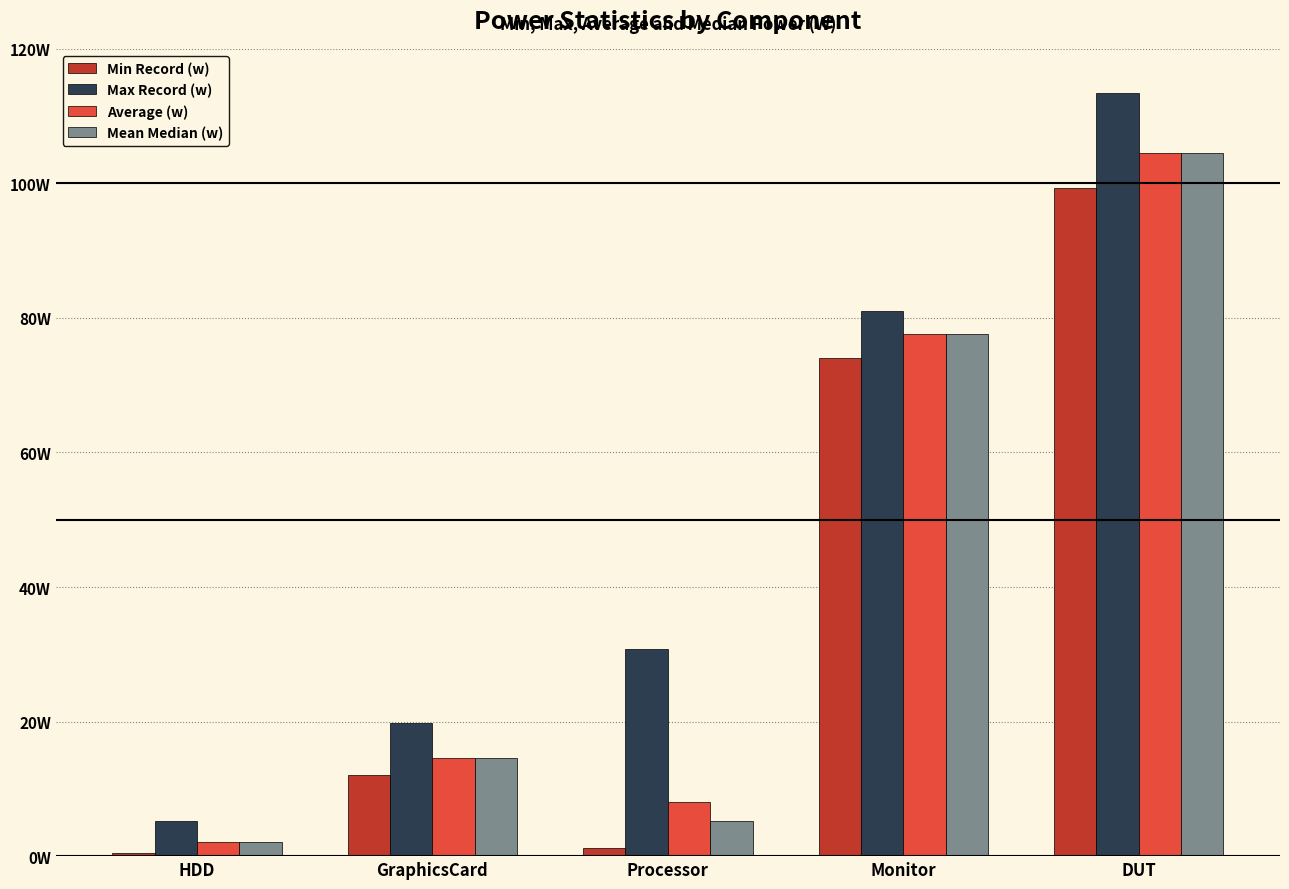

Reading right to left, list all the values displayed in this chart.

Min Record (w): DUT=99.4	Monitor=74.0	Processor=1.2	GraphicsCard=12.1	HDD=0.4
Max Record (w): DUT=113.4	Monitor=81.1	Processor=30.8	GraphicsCard=19.7	HDD=5.3
Average (w): DUT=104.5	Monitor=77.6	Processor=8.0	GraphicsCard=14.6	HDD=2.1
Mean Median (w): DUT=104.5	Monitor=77.6	Processor=5.2	GraphicsCard=14.6	HDD=2.0